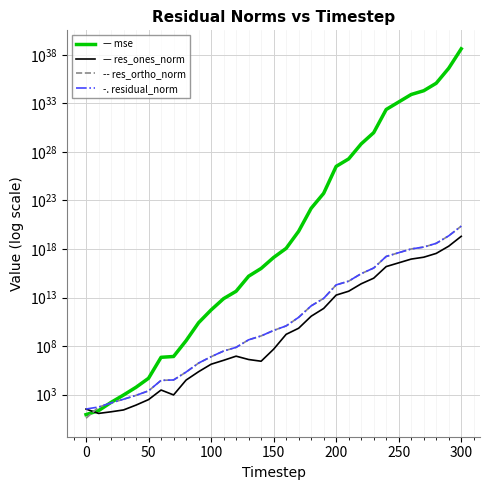

How many data points in residual_norm are above 4033582824?

16